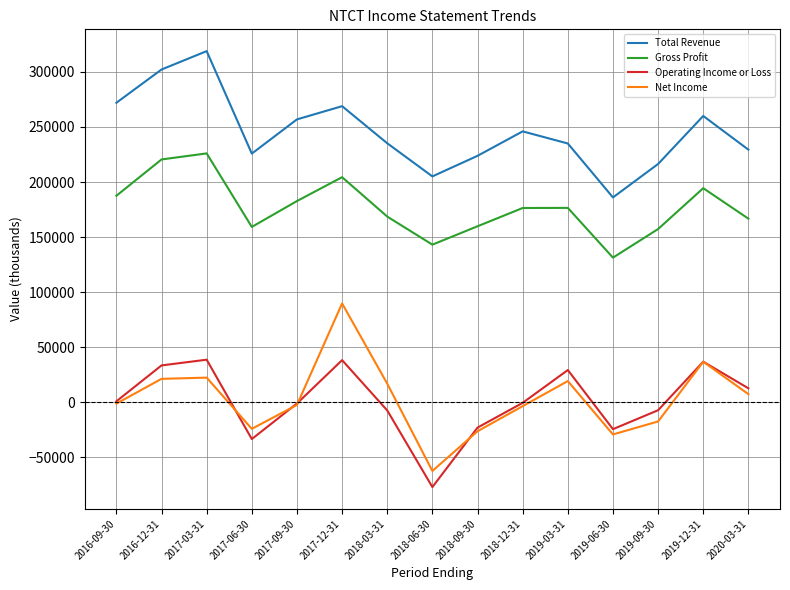

True or false: Total Revenue and Operating Income or Loss intersect in this chart.

False